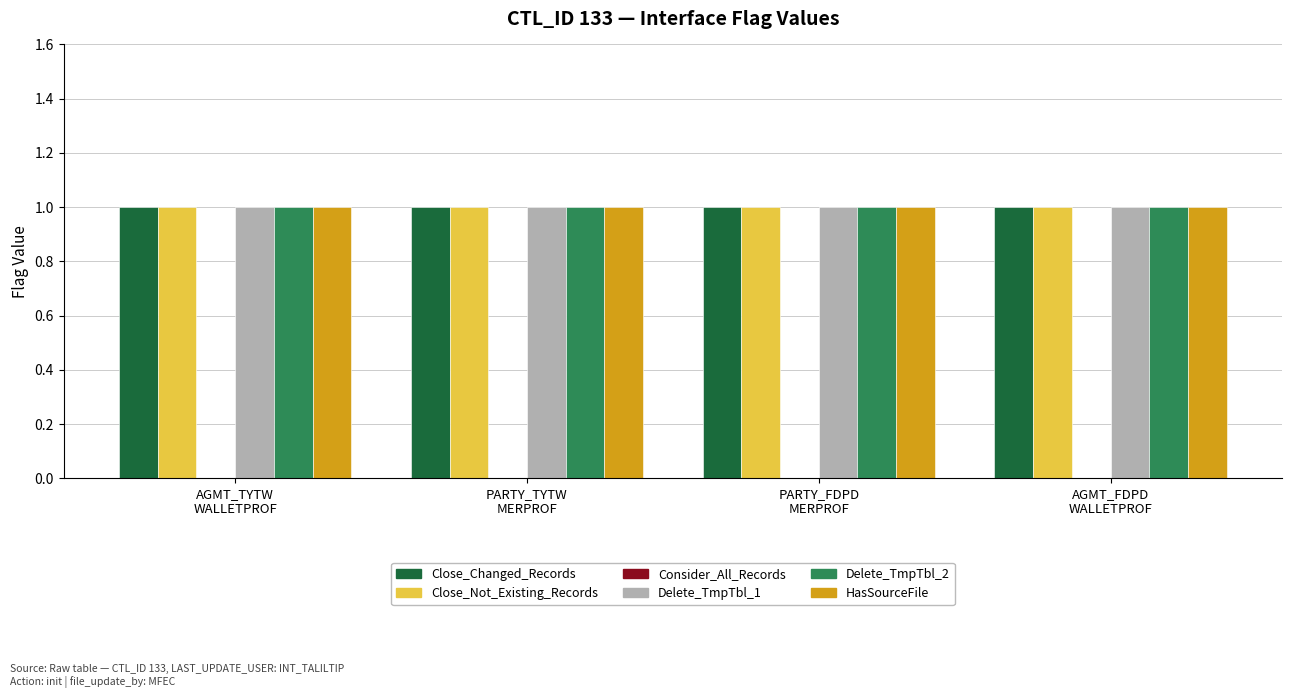

Which series changed the most between PARTY_TYTW
MERPROF and PARTY_FDPD
MERPROF?

Close_Changed_Records